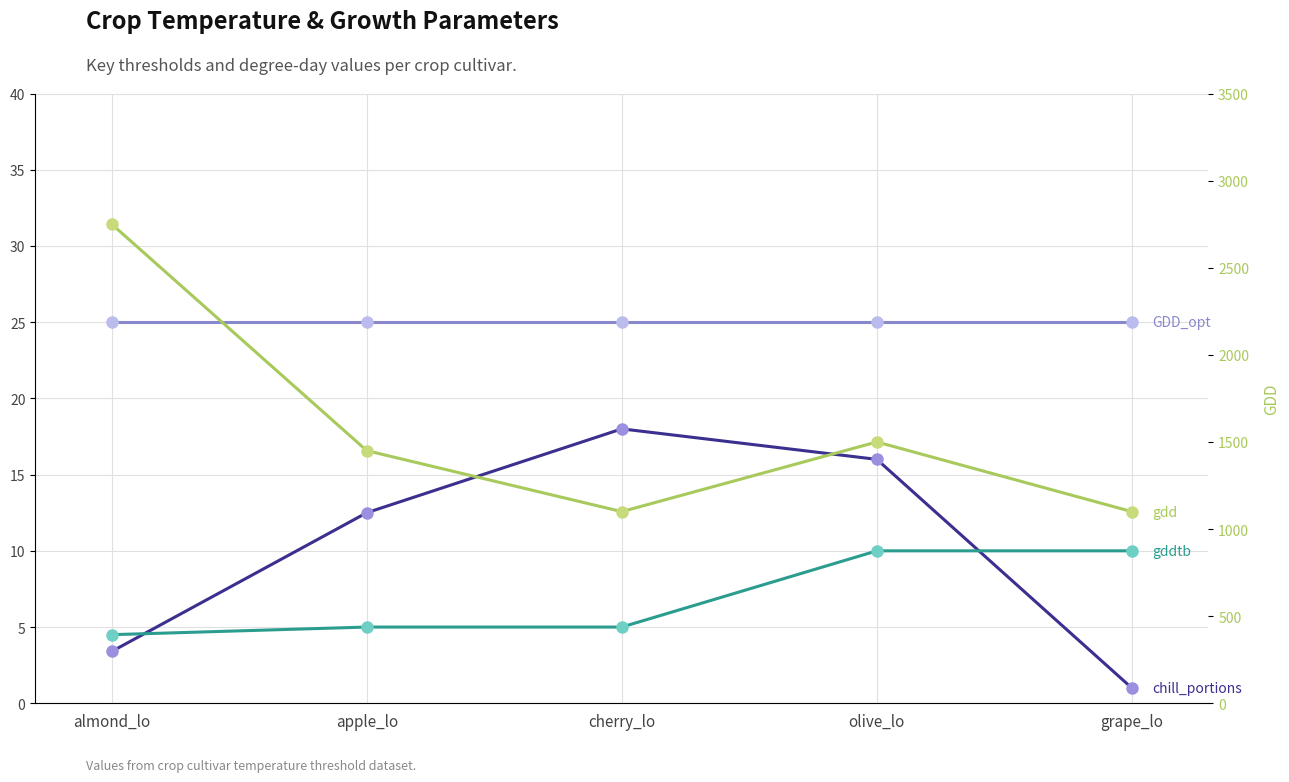

The gdd series shows 1500.0 at olive_lo. True or false?

True